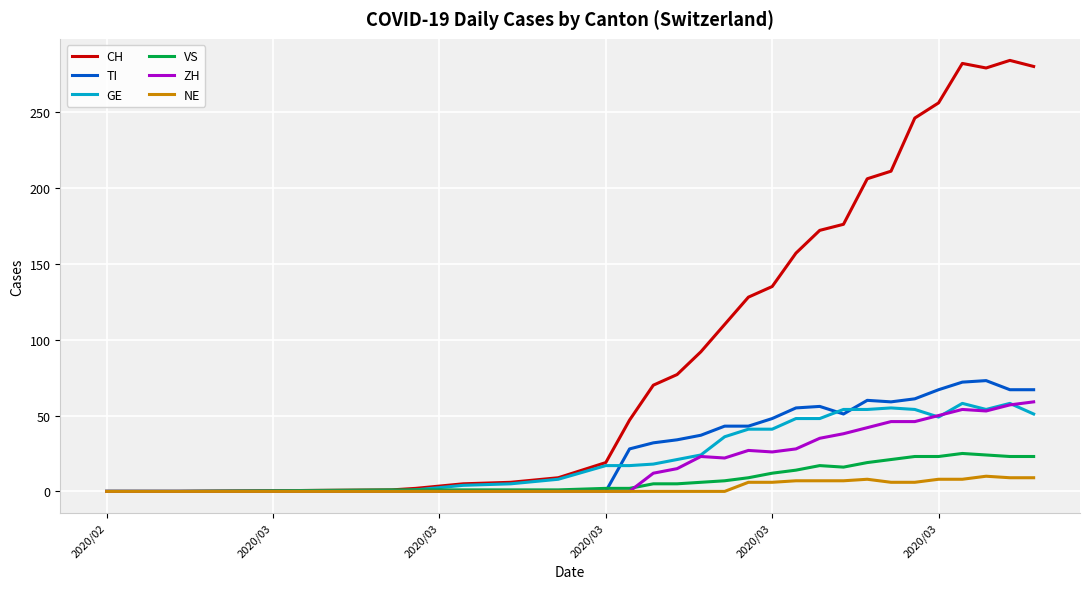

What is the average value of the GE series?

31